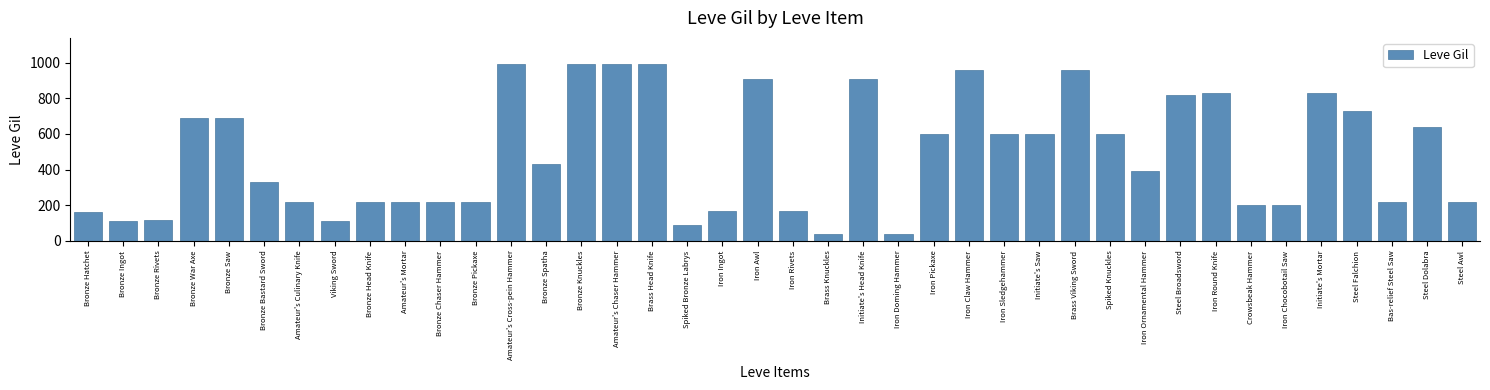

What is the greatest value displayed?

990